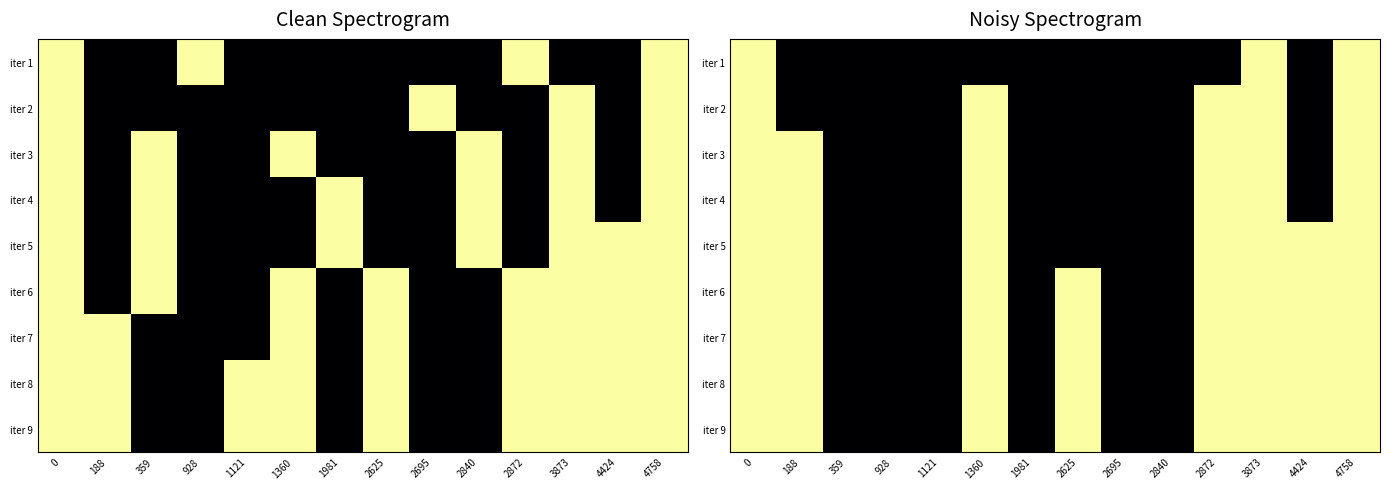

The iter 7 series shows -26 at 2840. True or false?

False